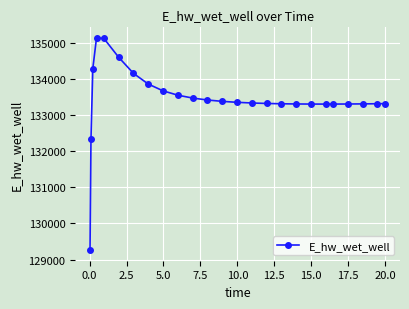

What is the minimum value shown in the chart?

129262.3